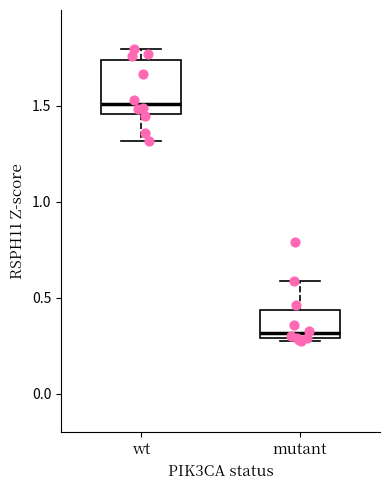

Where does the upper whisker of the box for wt end on the y-axis? The values are not printed on the chart, so give them approximately, as read against the axis.

1.80